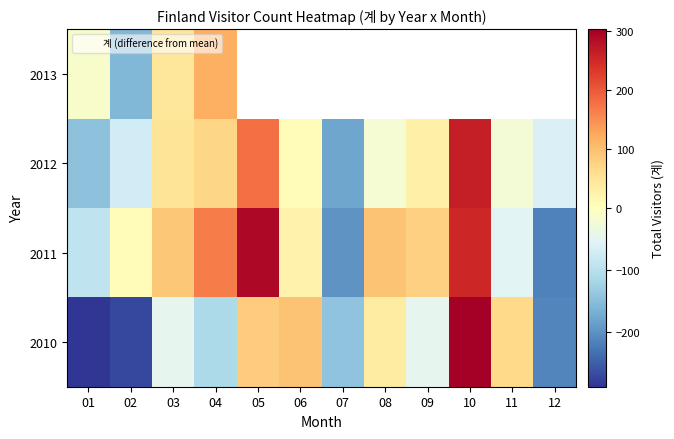

The 2012 series shows -178.9 at 07. True or false?

True